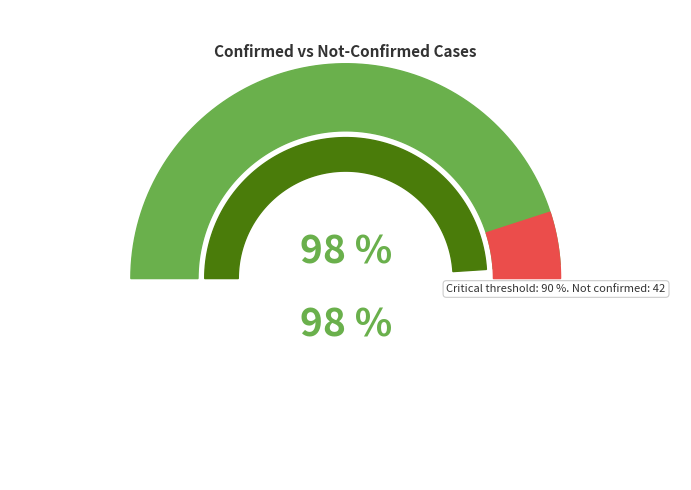

Which slice is the smallest?

1